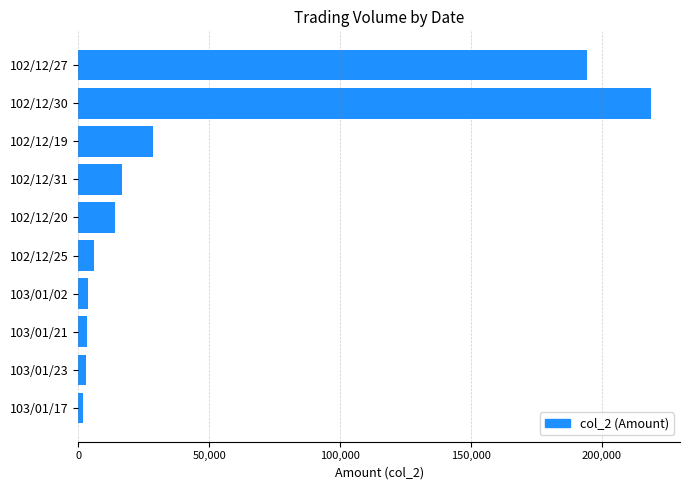

Is it true that the value at 102/12/27 is 194450?

True